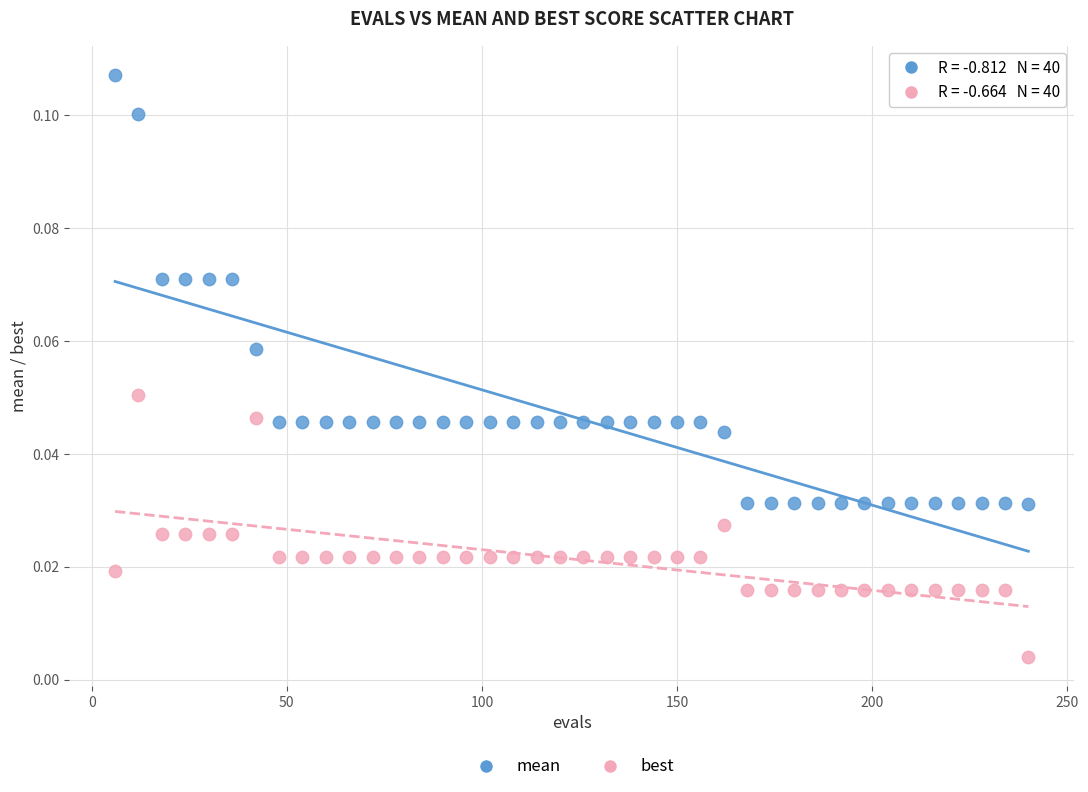

Which series has the widest spread of Y values?

mean